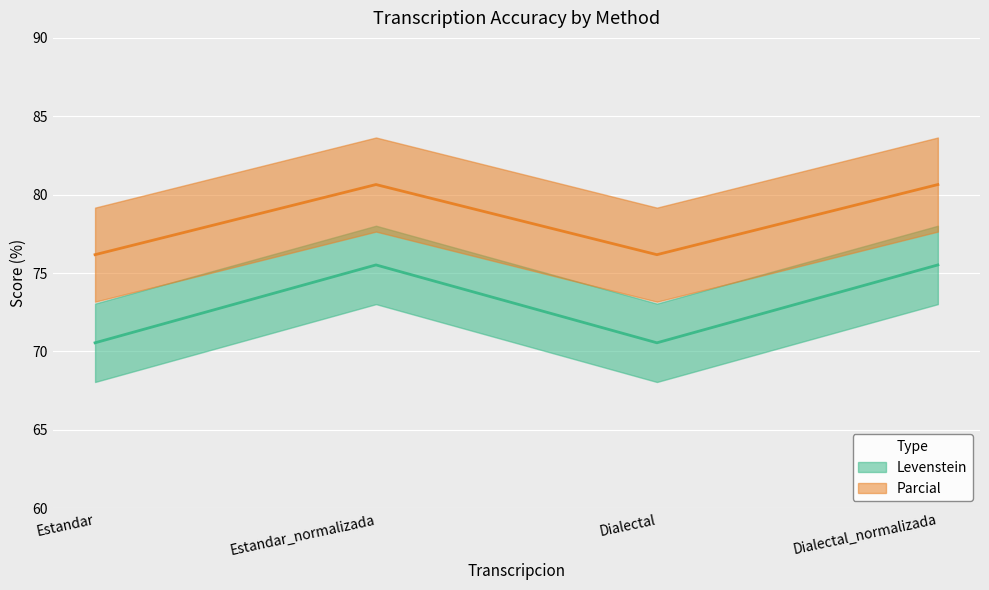

What is the label of the 4th point from the right?

Estandar